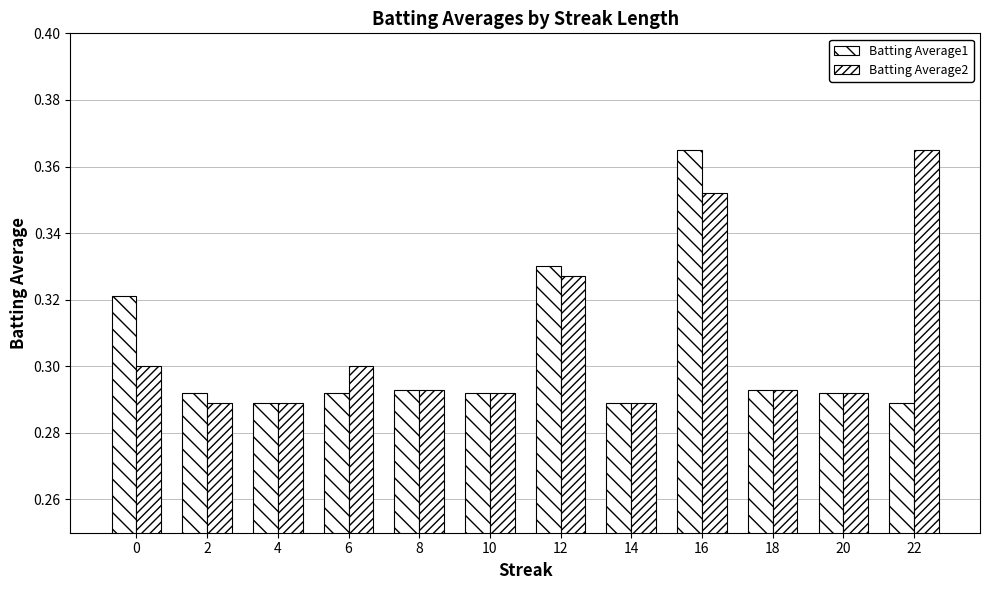

Reading left to right, transcribe all the data shown in this chart.

Batting Average1: 0.3	0.3	0.3	0.3	0.3	0.3	0.3	0.3	0.4	0.3	0.3	0.3
Batting Average2: 0.3	0.3	0.3	0.3	0.3	0.3	0.3	0.3	0.4	0.3	0.3	0.4